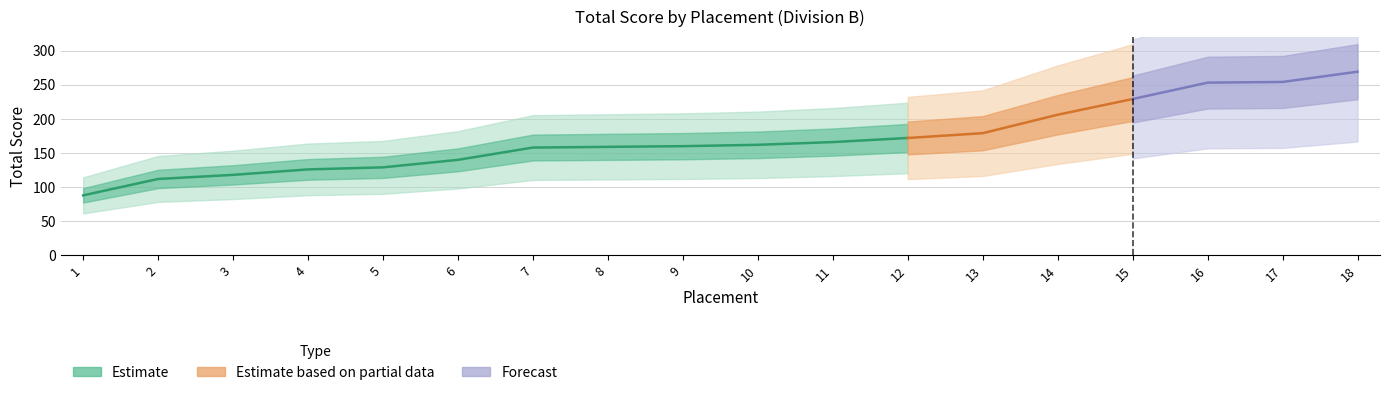

Which has a higher value, 10 or 3?

10